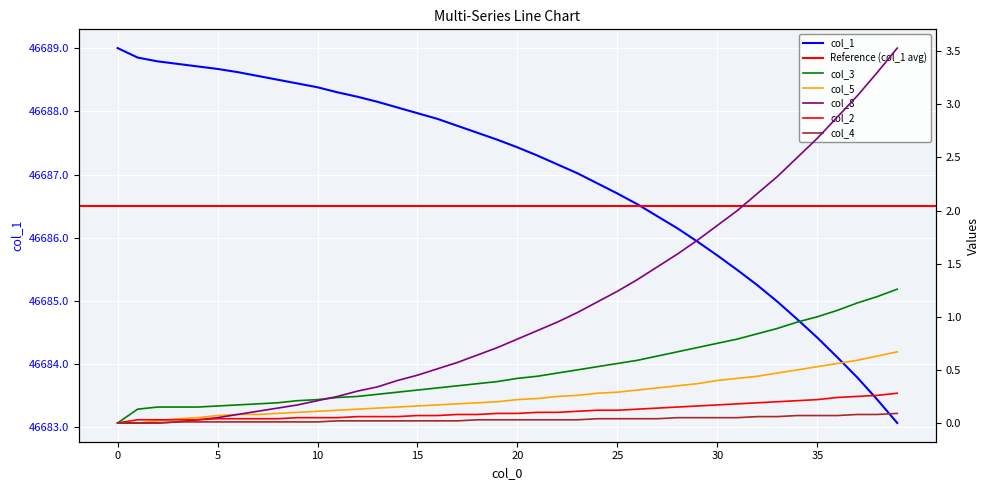

What is the maximum value shown in the chart?

46689.0